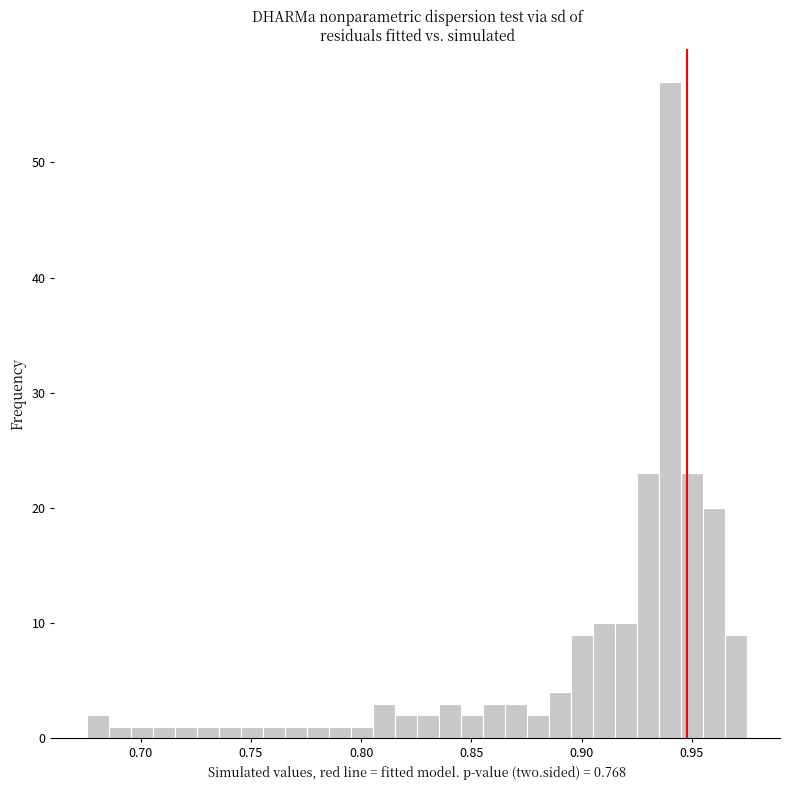

Read against the x-axis, roughly where is the centre of the tallest bar?

0.940